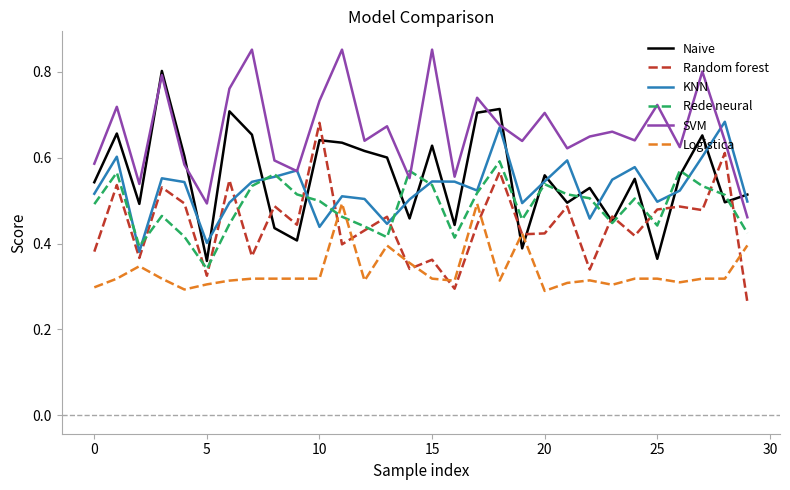

How many distinct data groups are displayed?

6